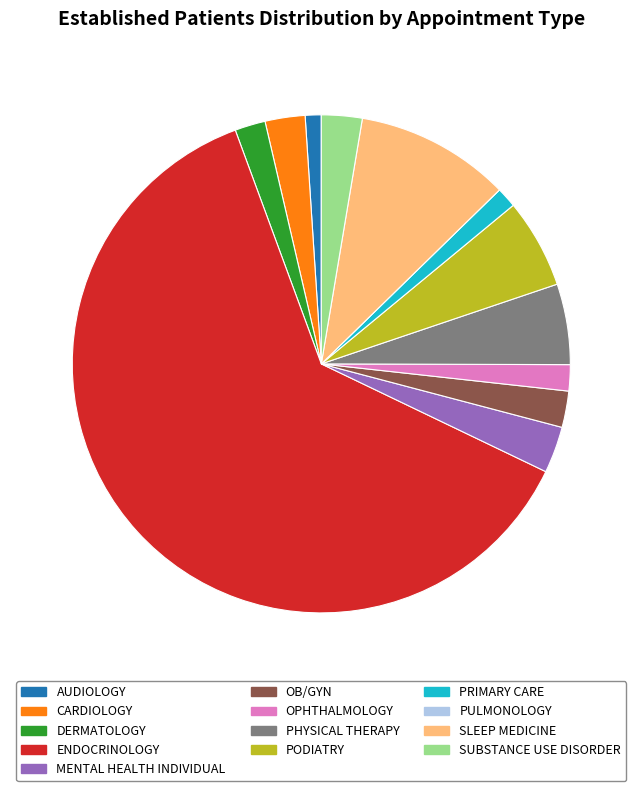

Which slice is the largest?

ENDOCRINOLOGY